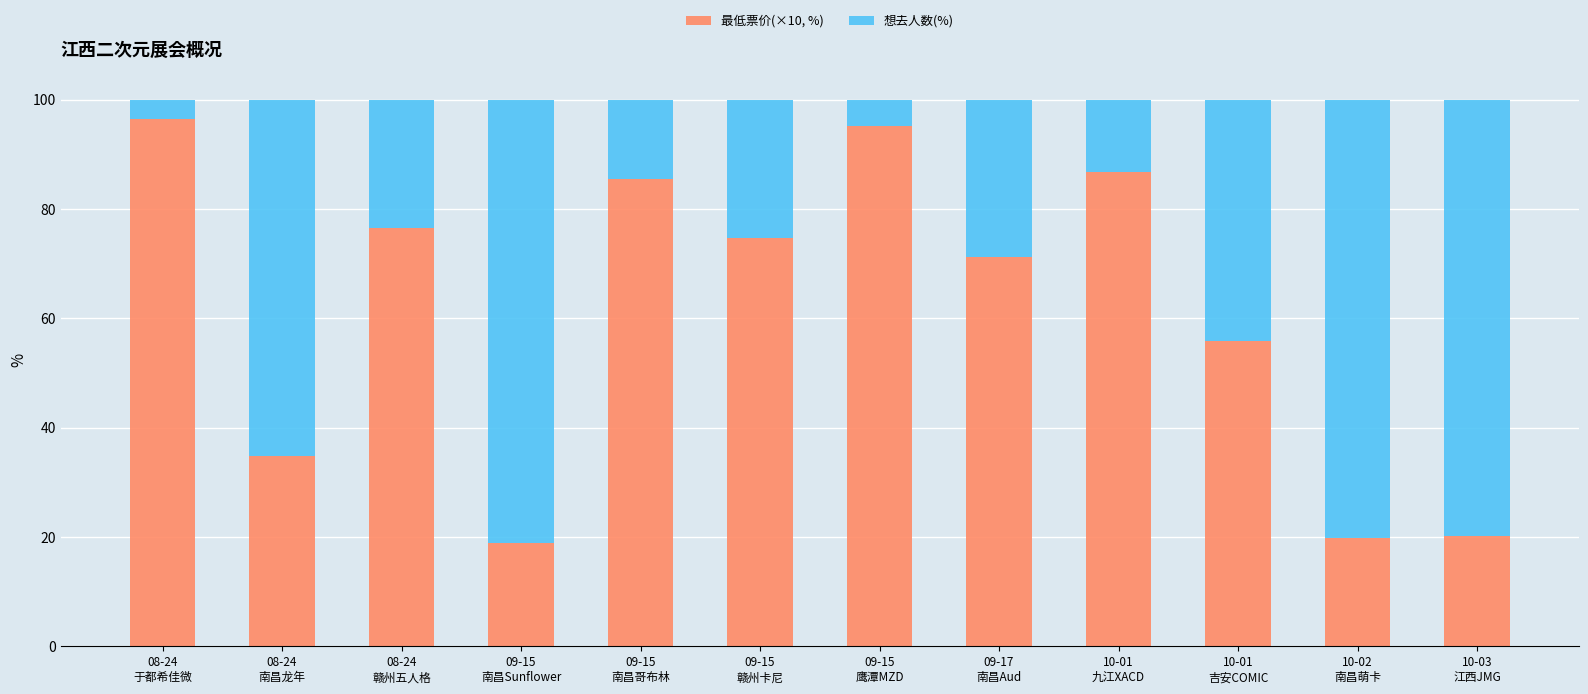

What is the maximum value for 最低票价(×10, %)?

96.4